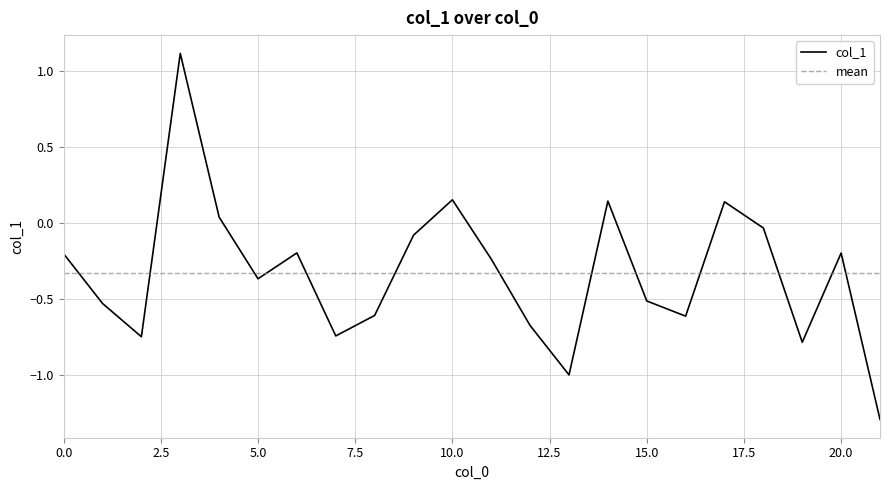

Where does the data first go above 0?

3